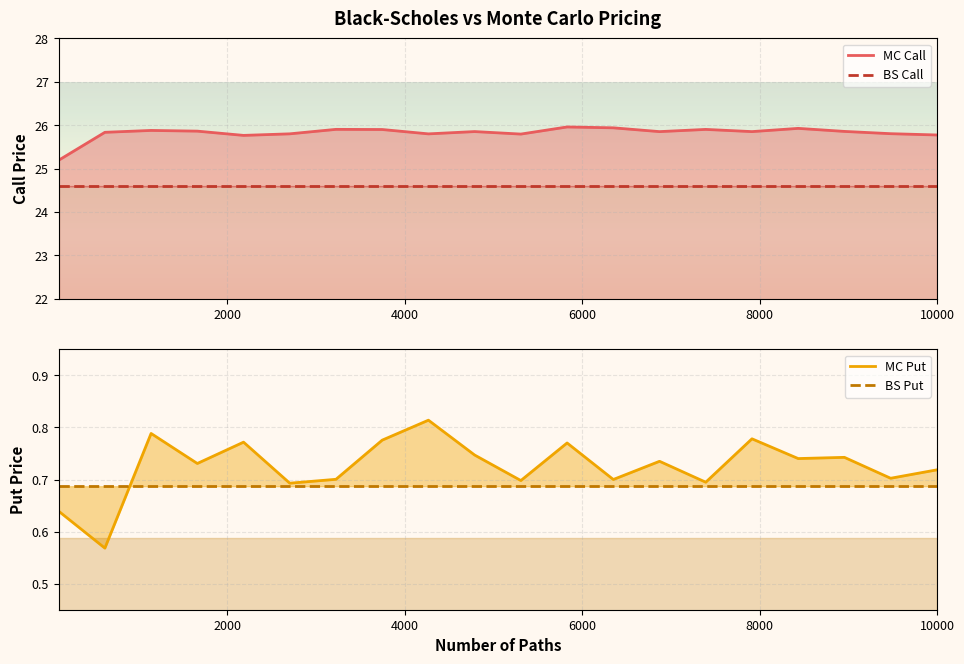

What is the label of the 5th point from the left?

8000